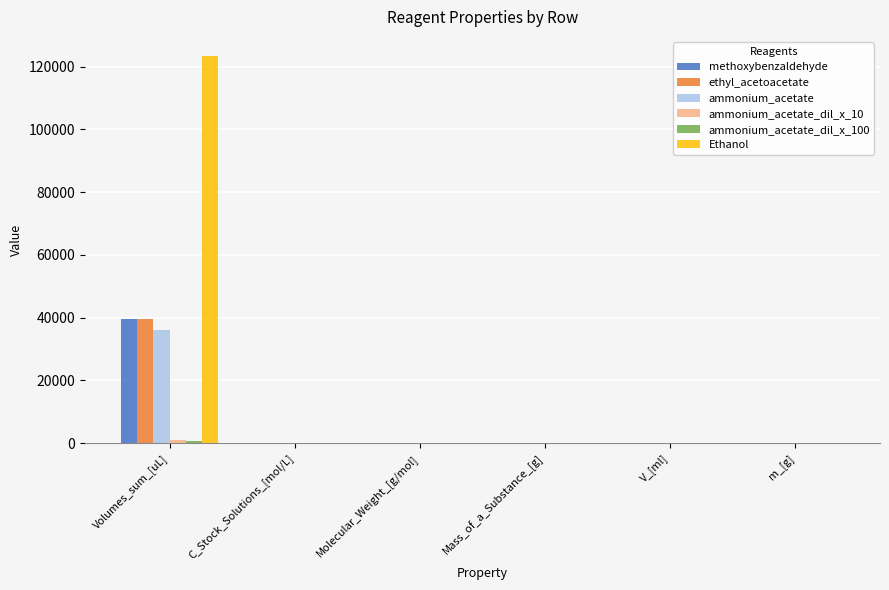

Does the chart contain stacked bars?

No